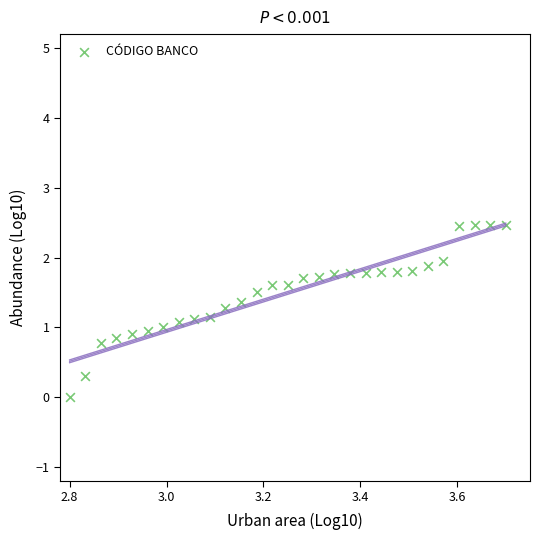

What is the range of X values (max minus min)?

0.9